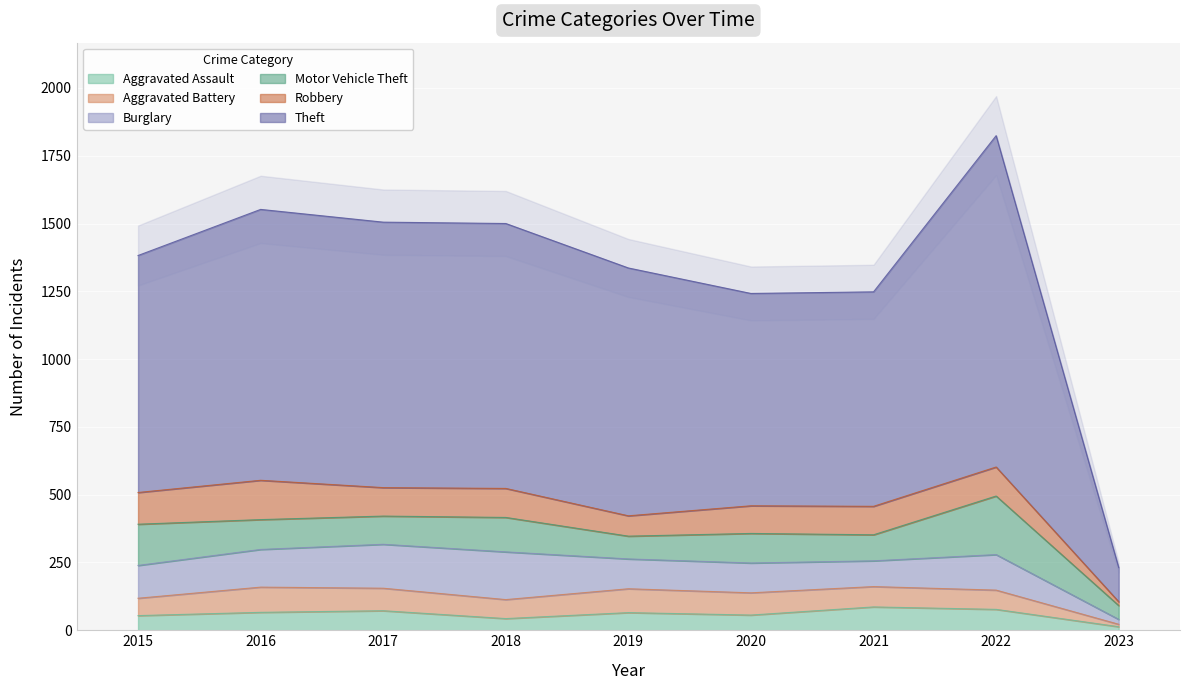

At which label is Burglary closest to 97?

2021